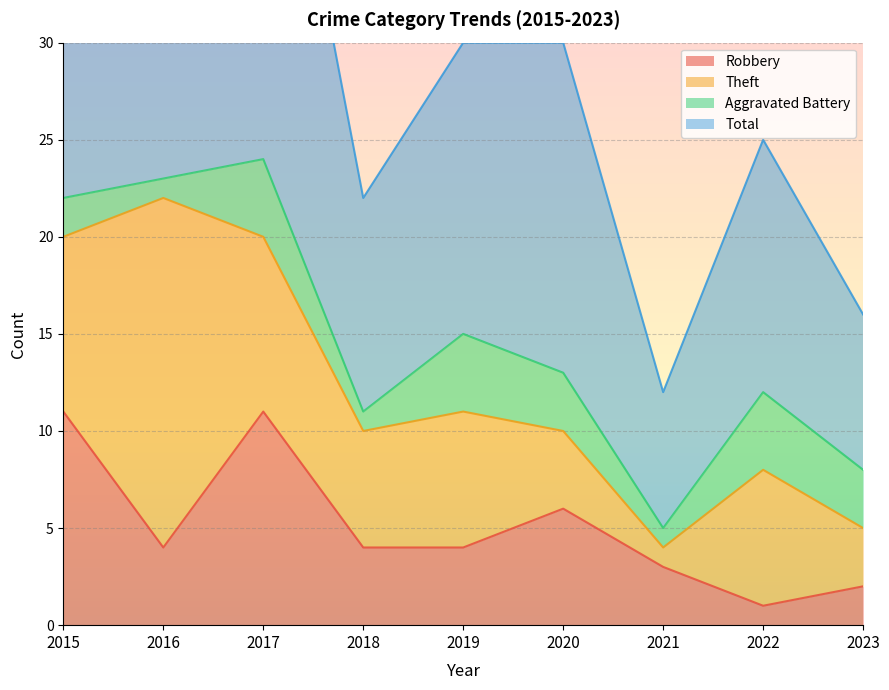

Is the value of Robbery at 2020 greater than the value of Total at 2021?

No